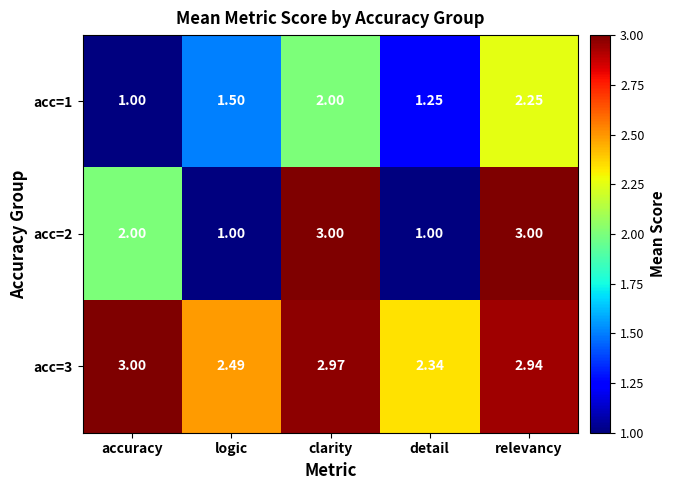

Rank the series at logic from highest to lowest value.

acc=3, acc=1, acc=2